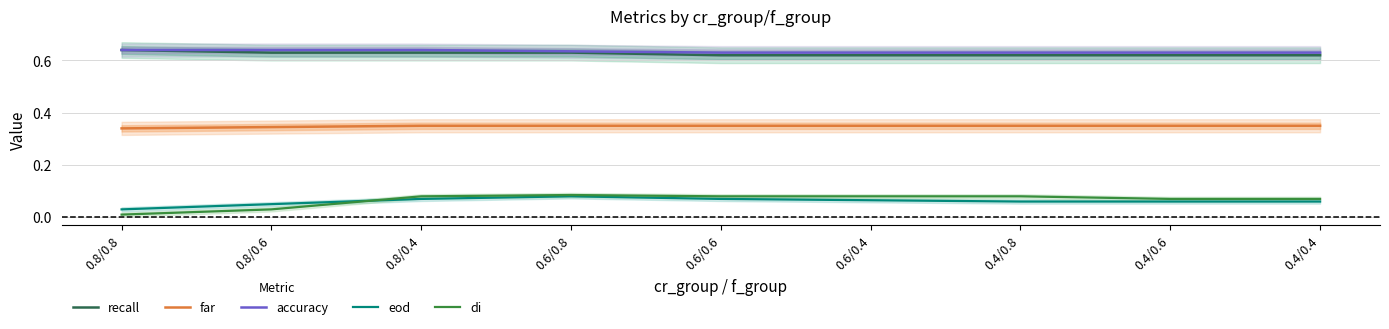

The accuracy series shows 0.3 at 0.8/0.6. True or false?

False